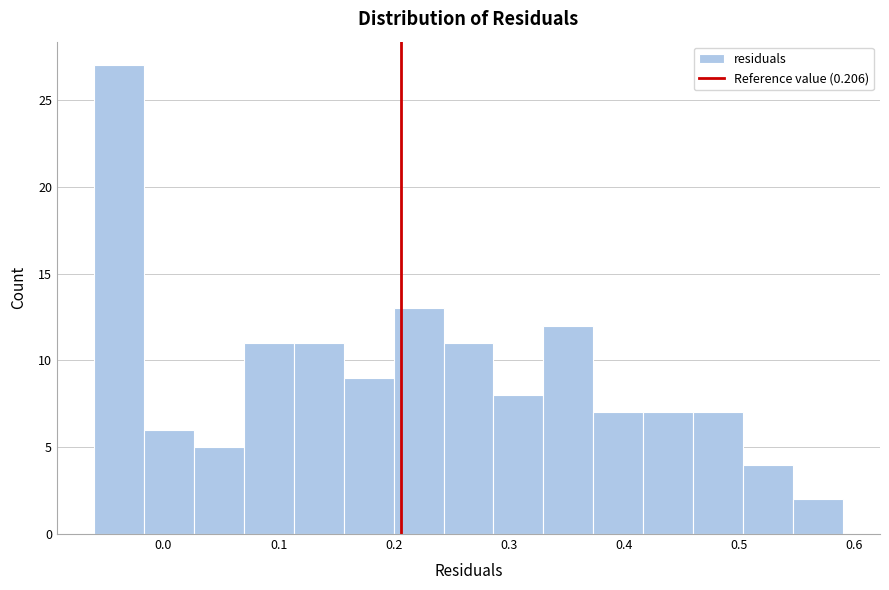

Over which range of the x-axis is the bar tallest?

-0.06 to -0.02